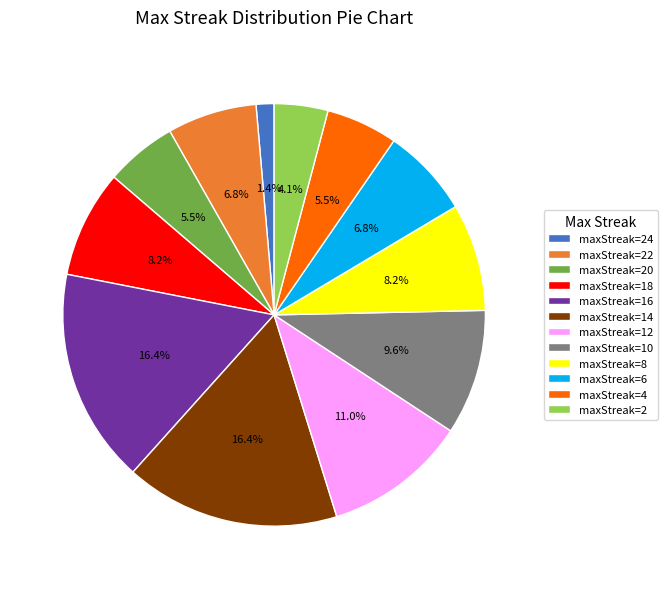

Count the number of slices in the pie.

12